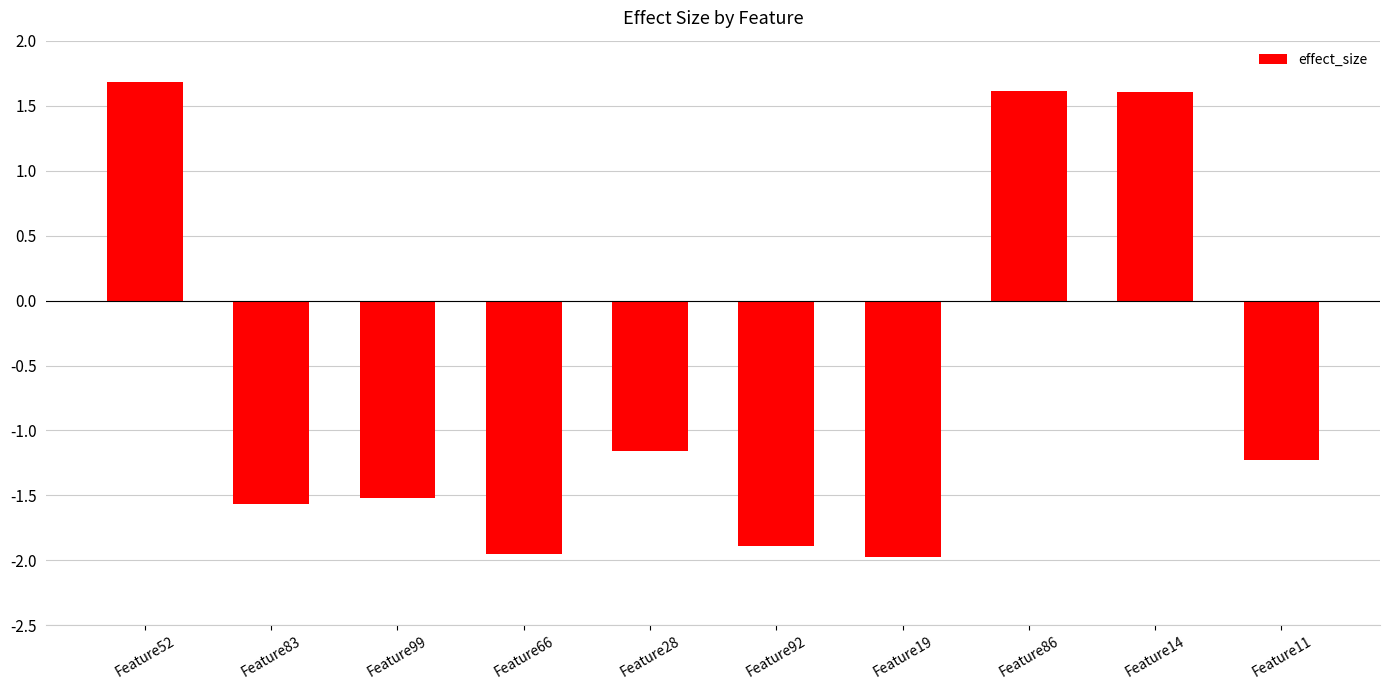

Where is the data nearest to the value 0?

Feature28